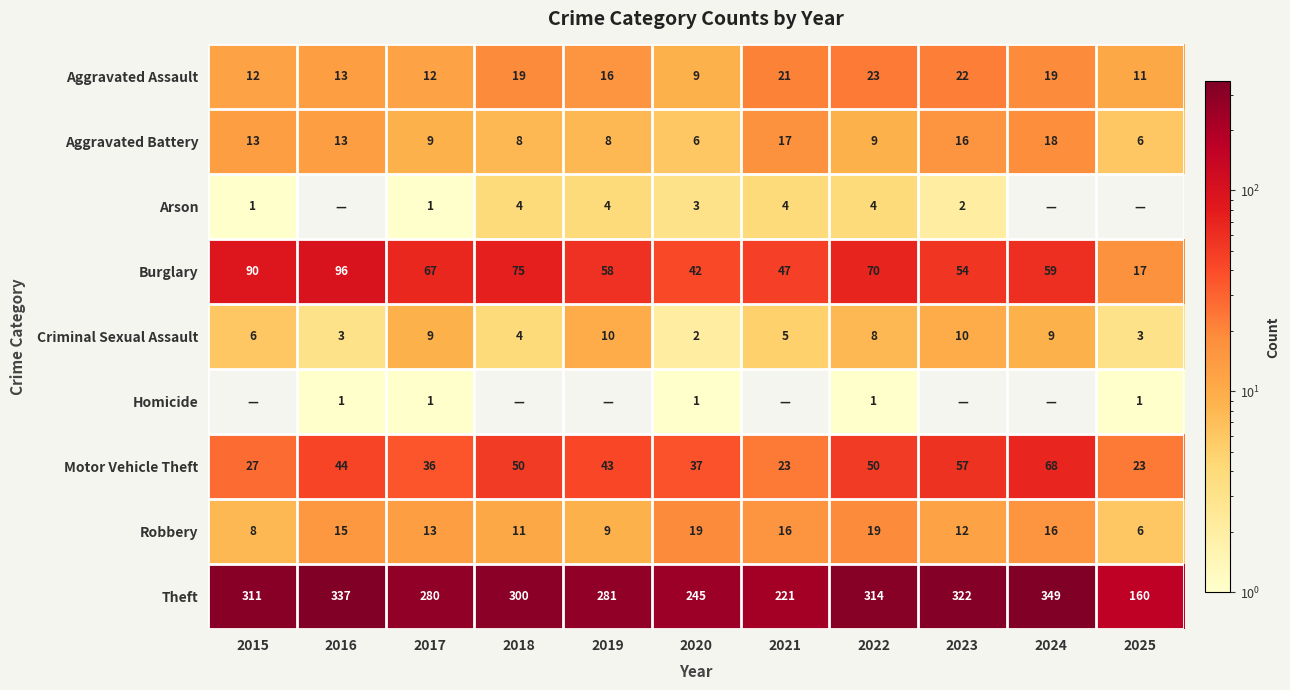

Rank the series at 2022 from lowest to highest value.

Homicide, Arson, Criminal Sexual Assault, Aggravated Battery, Robbery, Aggravated Assault, Motor Vehicle Theft, Burglary, Theft